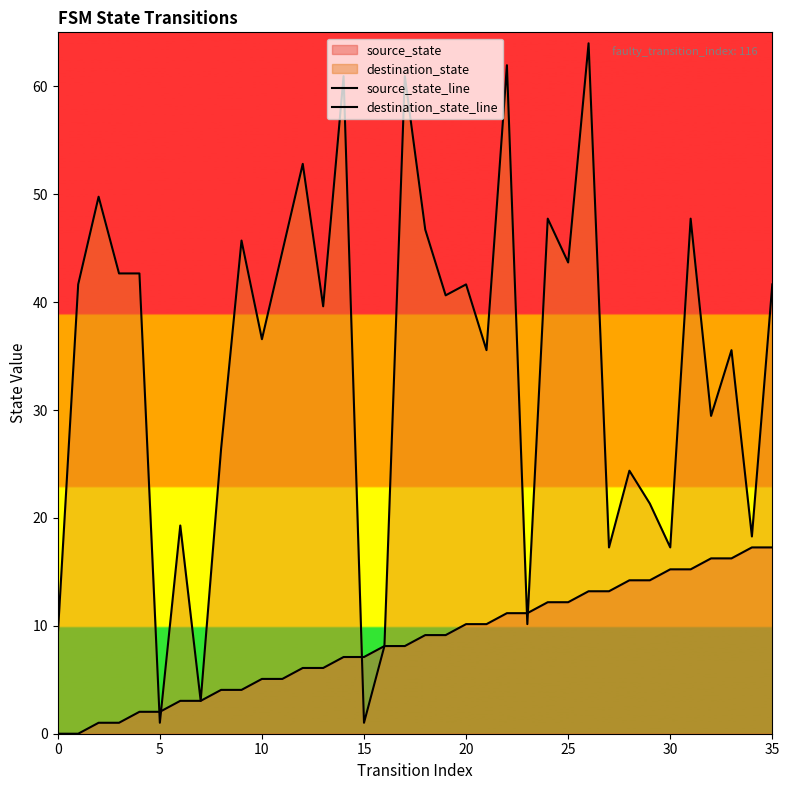

At which category does the chart reach its peak across all series?

26